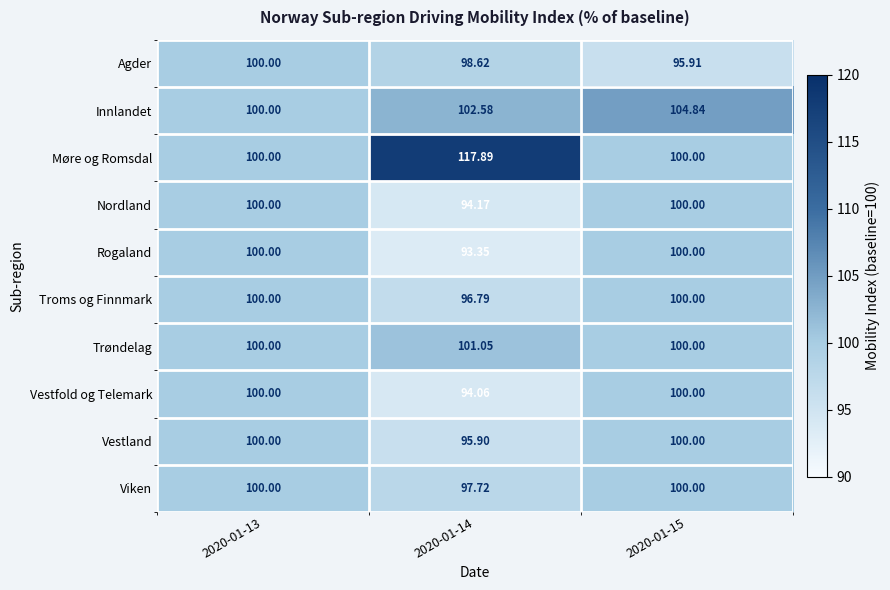

Which series has the largest total across all categories?

Møre og Romsdal